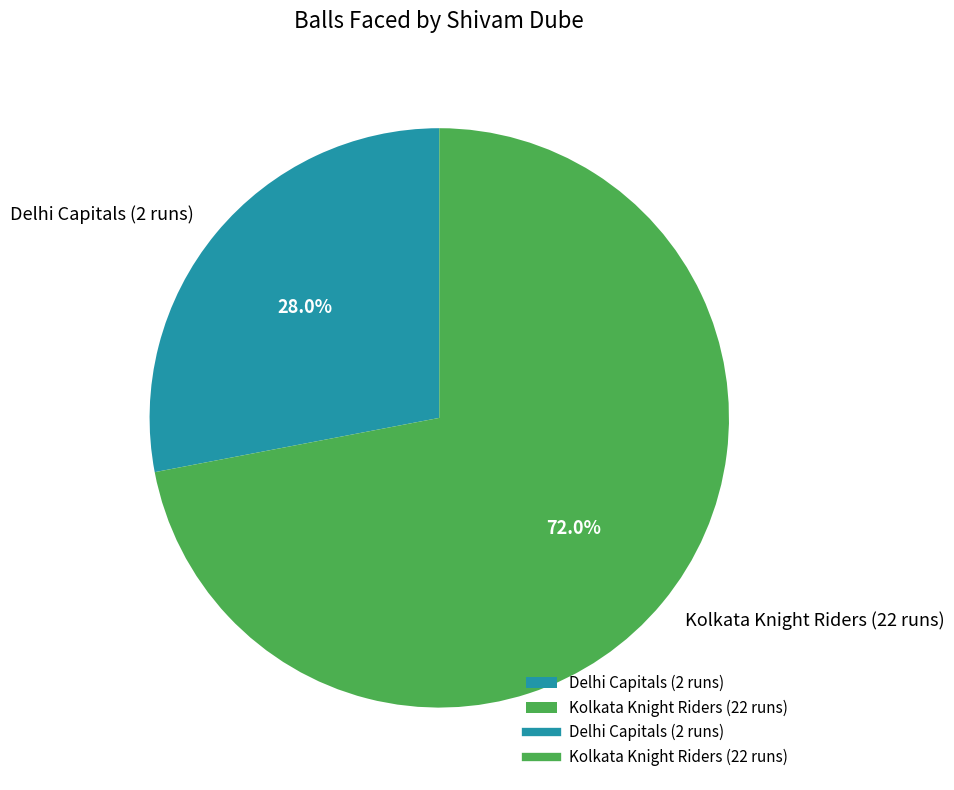

Which slice is the smallest?

Delhi Capitals (2 runs)